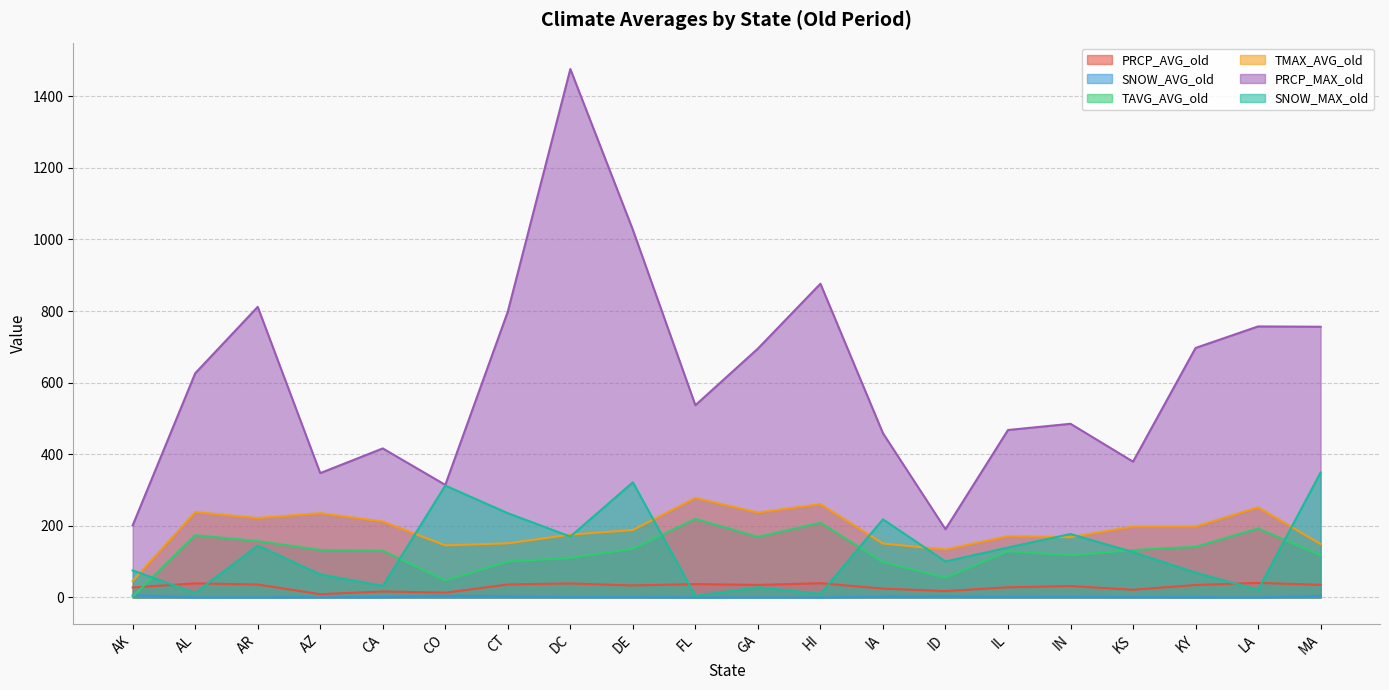

Is it true that PRCP_AVG_old equals 39.1 at DC?

True